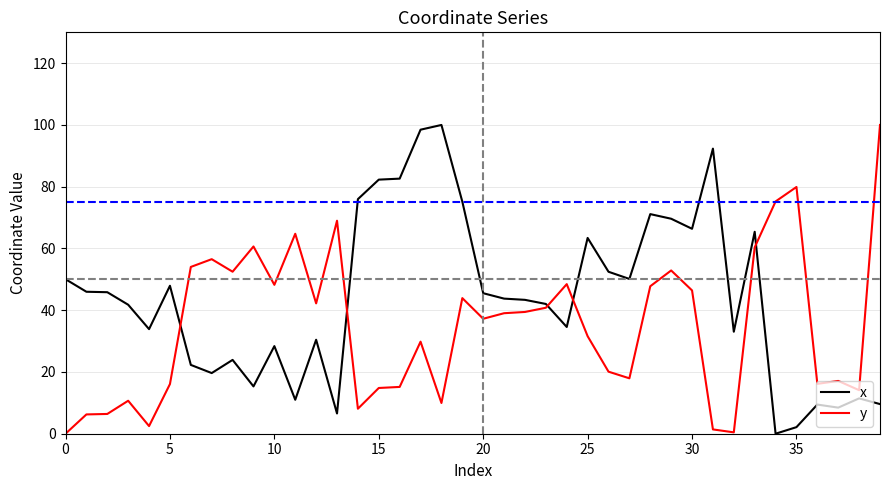

List the series in order of their overall mean, lowest first.

y, x